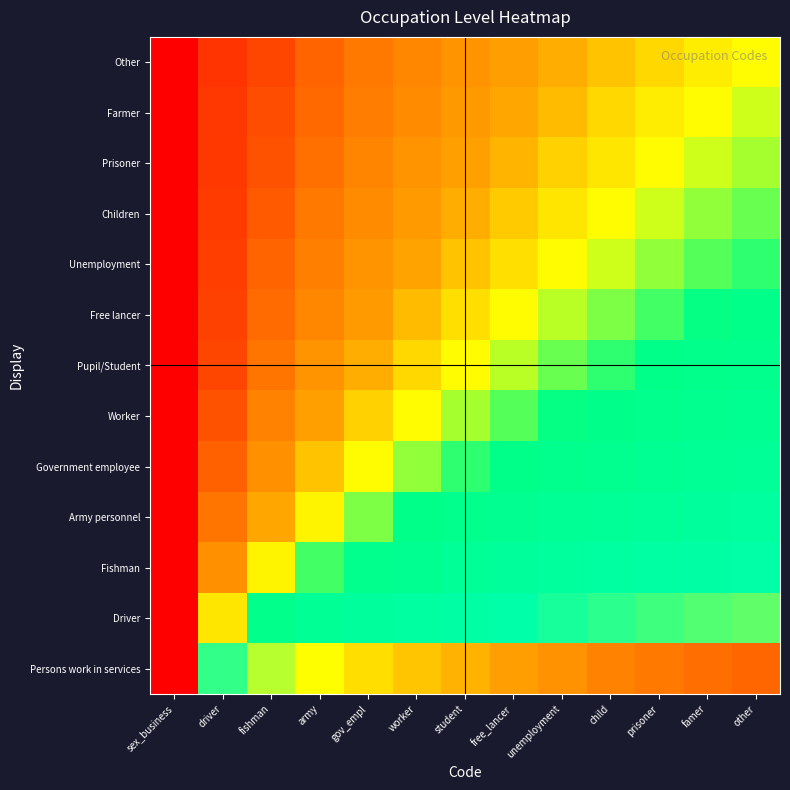

How many distinct data groups are displayed?

13